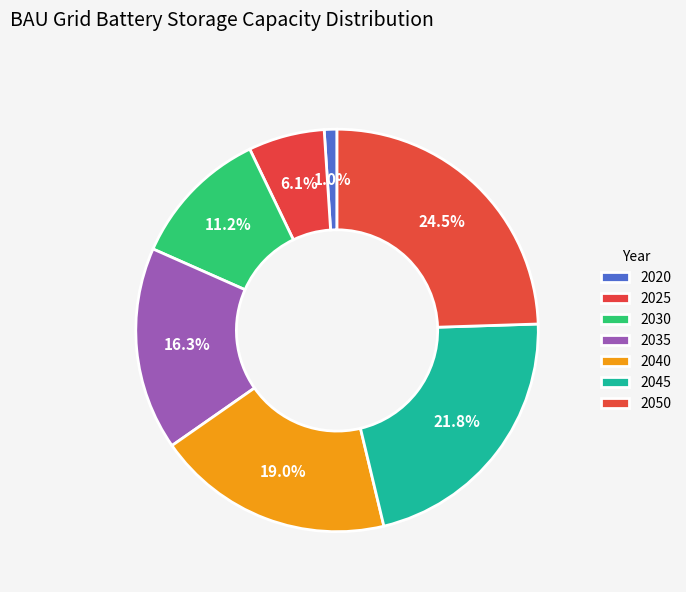

How many segments does this pie chart have?

7